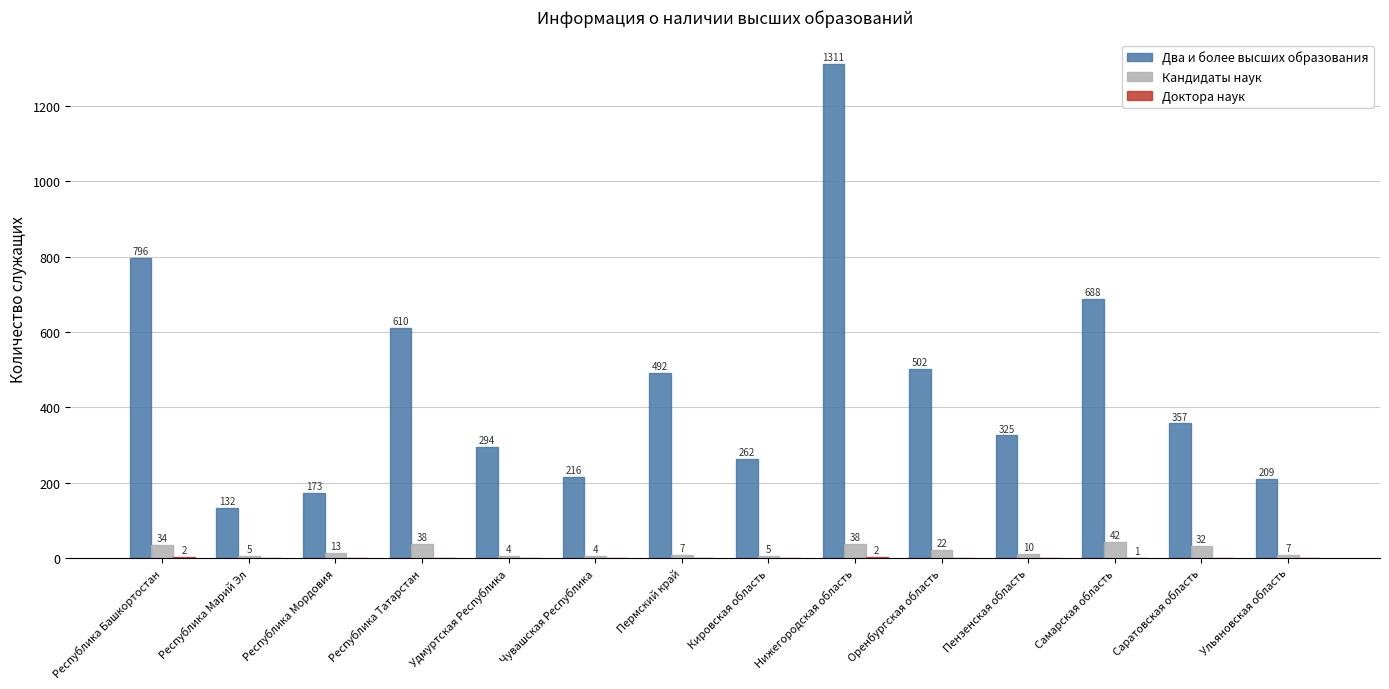

Is the value of Два и более высших образования at Самарская область greater than the value of Кандидаты наук at Самарская область?

Yes